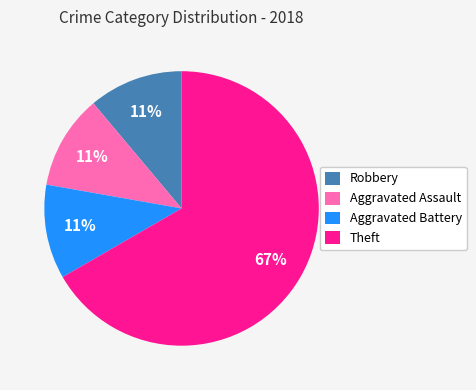

How many slices are in this pie chart?

4